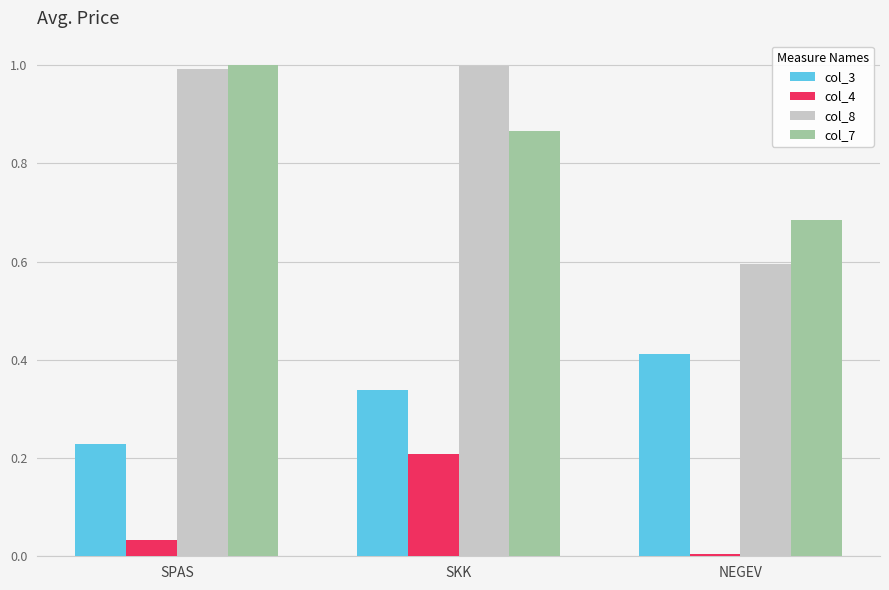

Which series changed the most between SKK and NEGEV?

col_8